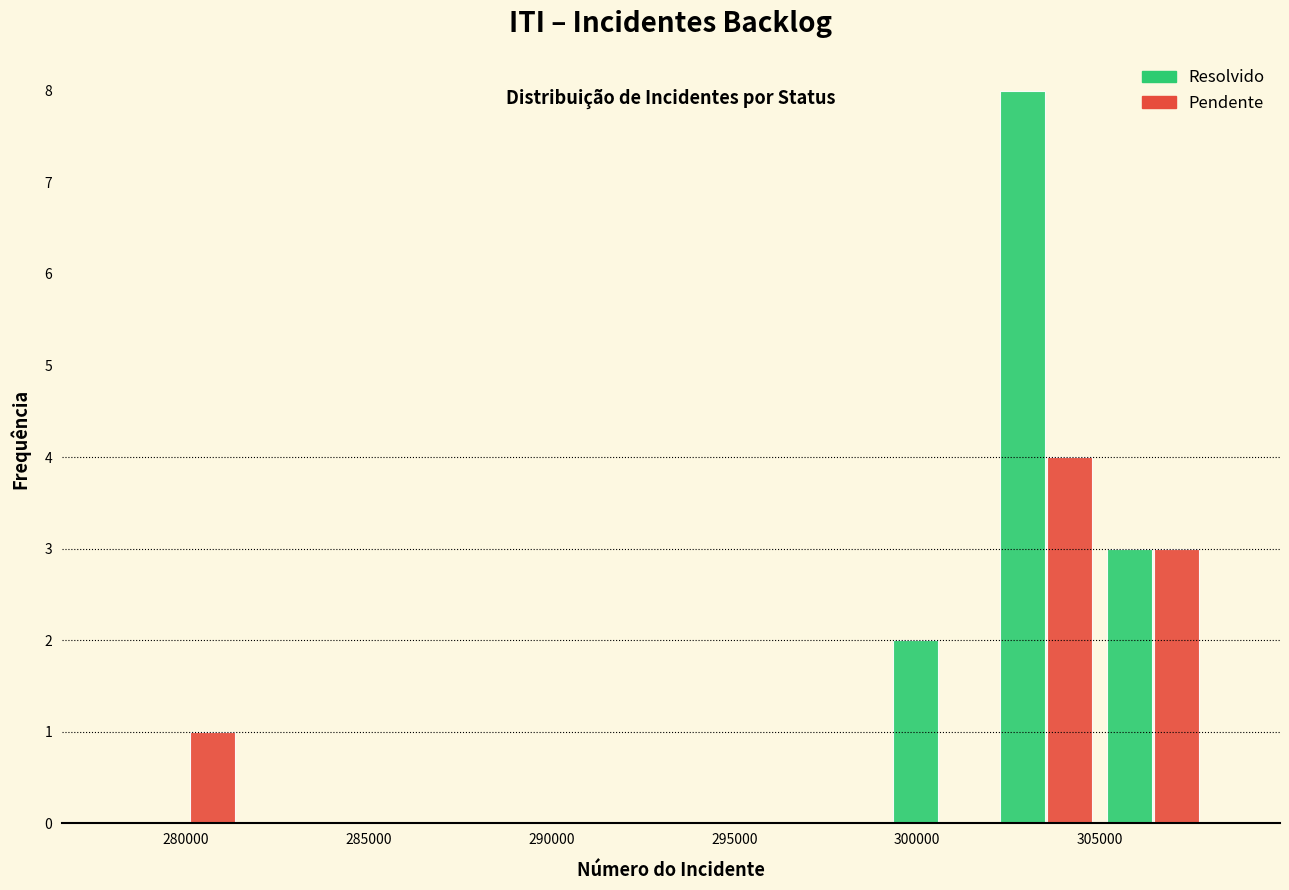

What is the height of the Resolvido bar covering 299000 to 302000 on the x-axis? Neither the bar edges nor the heights are printed on the chart, so give them approximately, as read against the axes.

2